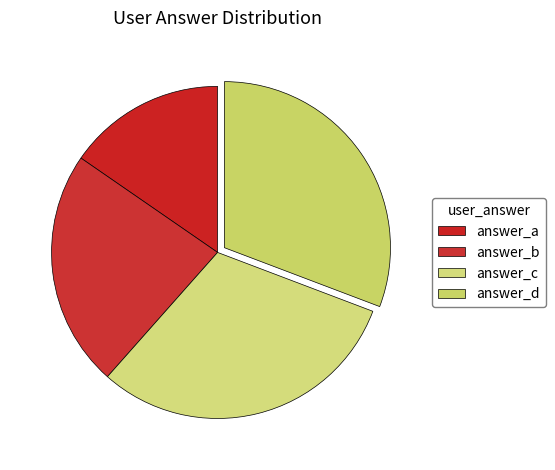

How many slices are in this pie chart?

4